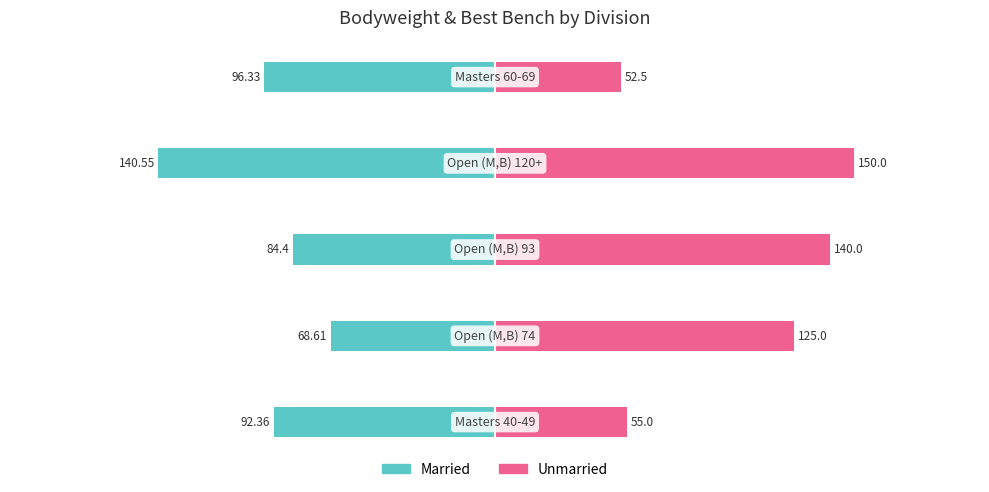

How many categories are shown in the chart?

5